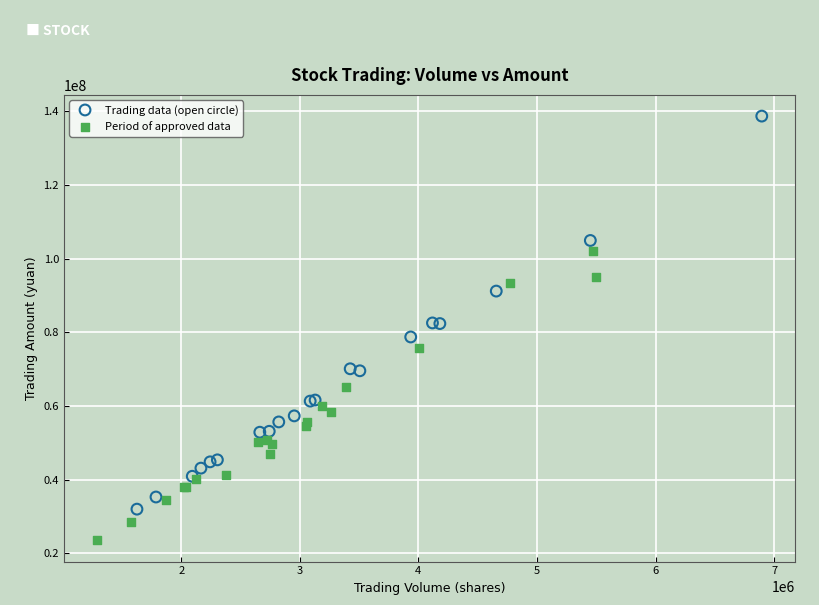

Which series reaches the minimum Y coordinate?

Period of approved data